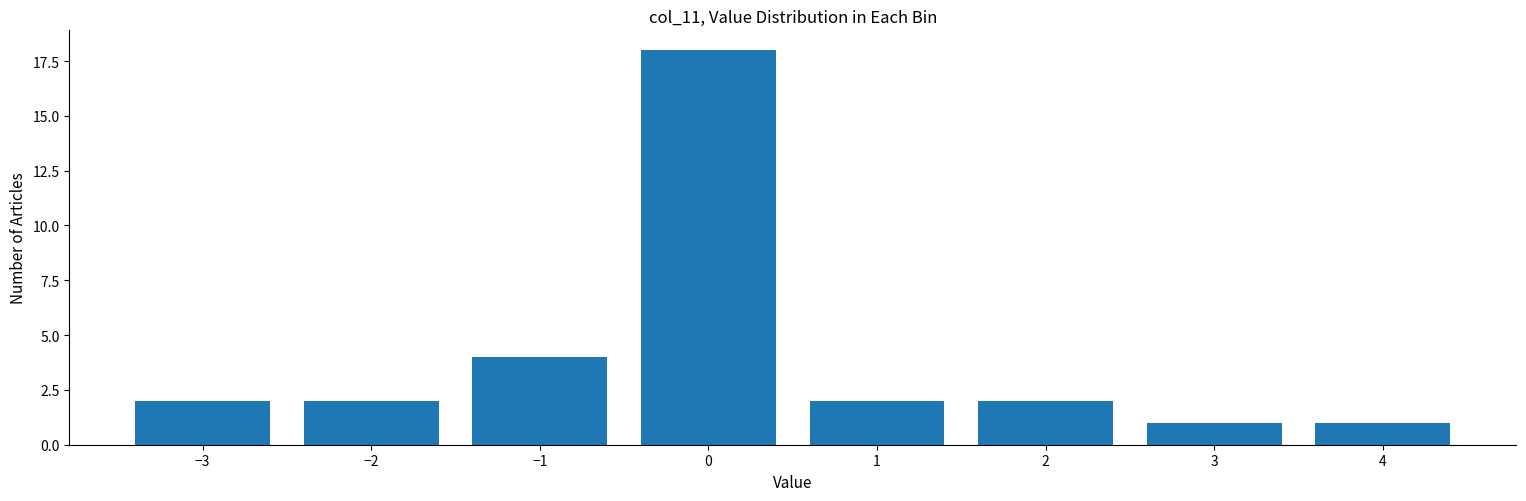

Reading left to right, extract all data points from this chart.

−3=2	−2=2	−1=4	0=18	1=2	2=2	3=1	4=1